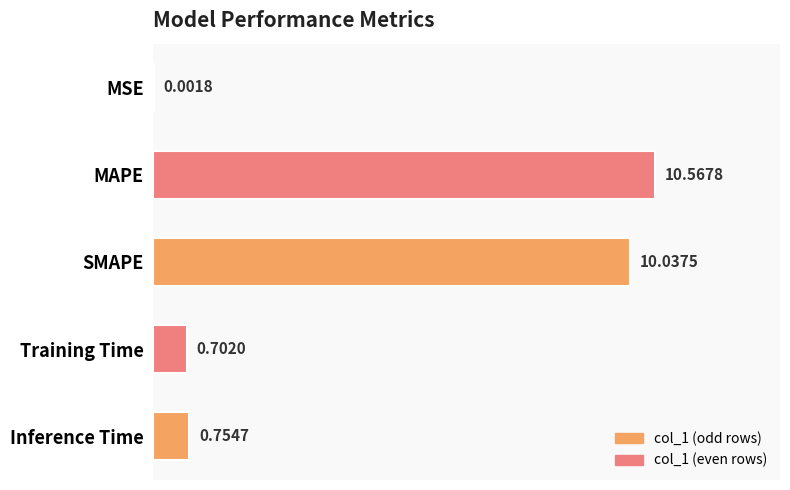

What is the sum of all values?

22.1